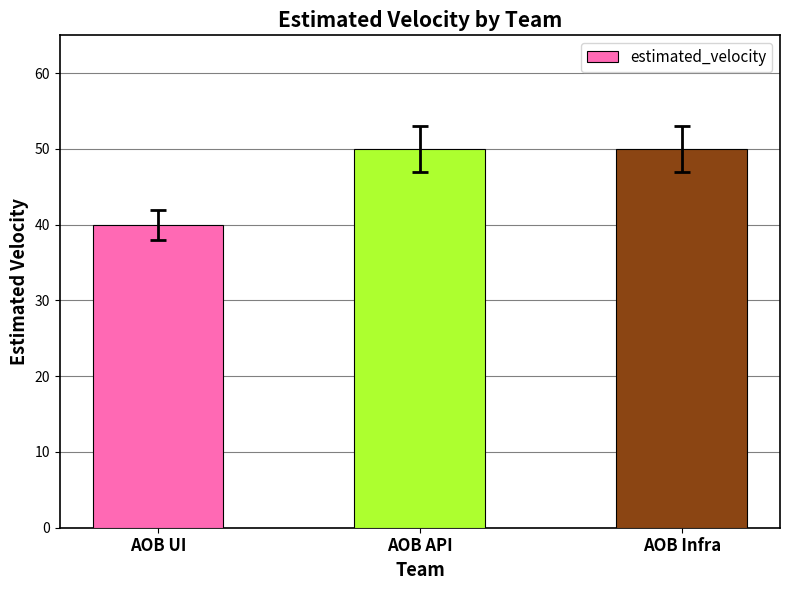

What is the change in value from AOB UI to AOB API?

+10